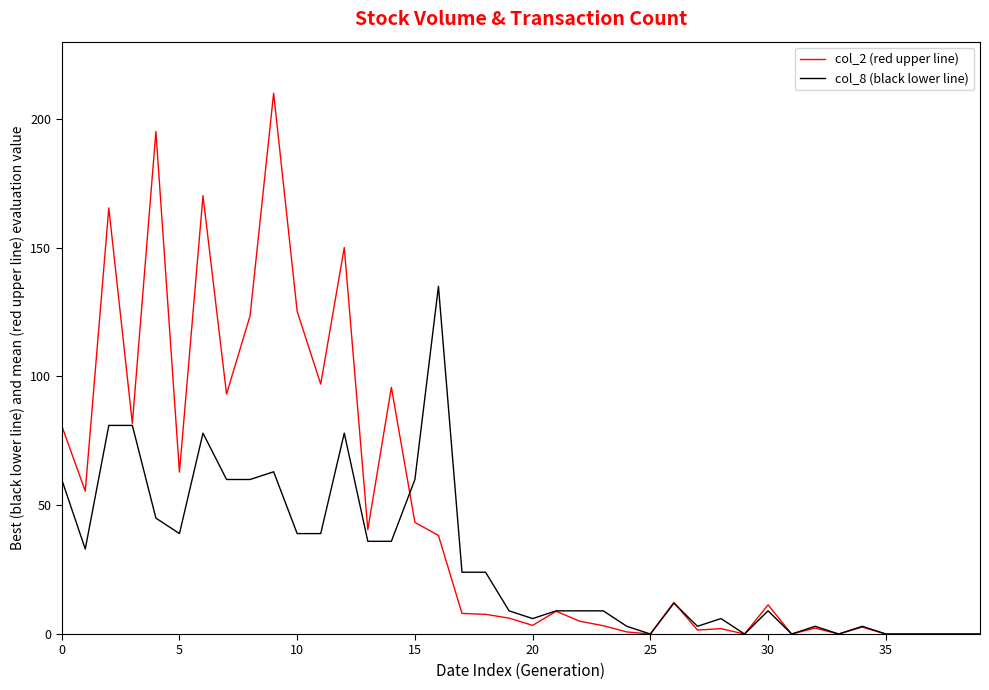

Rank the series by their average value, from highest to lowest.

col_2 (red upper line), col_8 (black lower line)